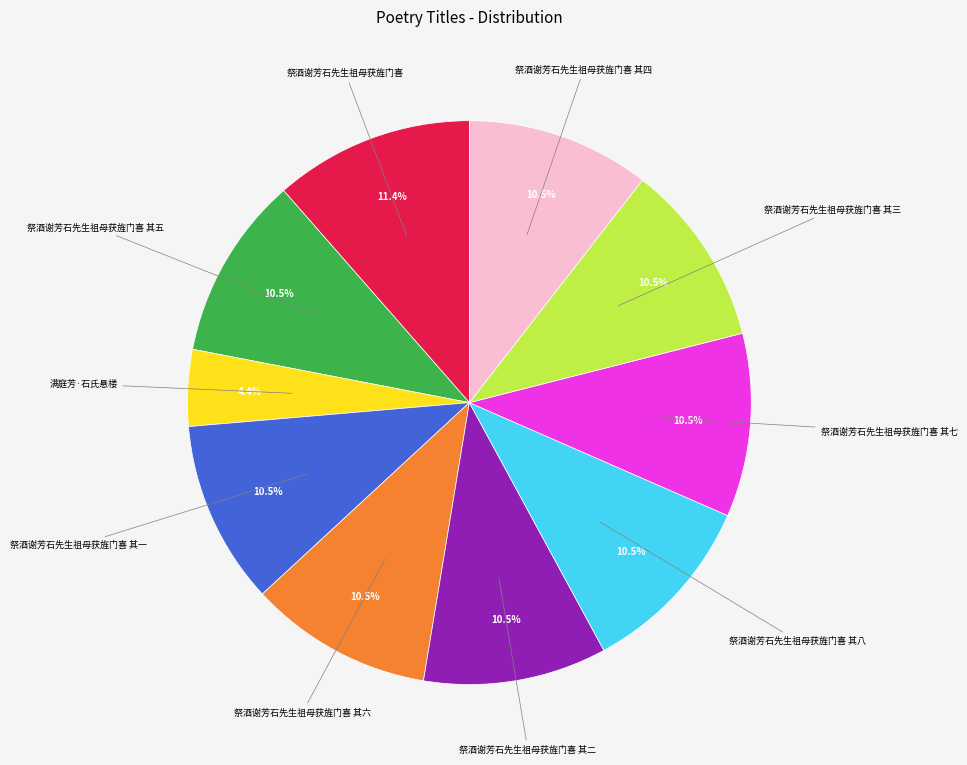

How many slices are in this pie chart?

10